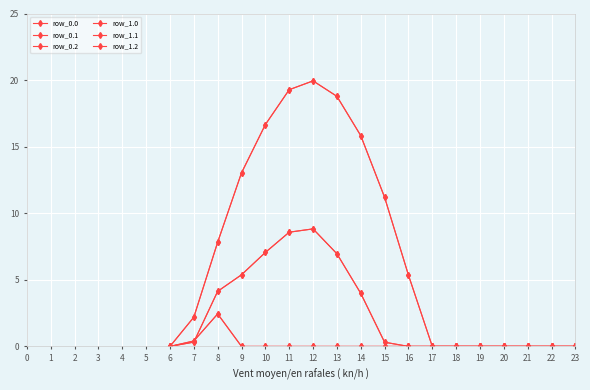

Reading left to right, list all the values displayed in this chart.

row_0.0: 0.0	2.2	7.8	13.0	16.7	19.3	19.9	18.8	15.8	11.2	5.4	0.0	0.0	0.0	0.0	0.0	0.0	0.0
row_0.1: 0.0	0.3	4.1	5.4	7.1	8.6	8.8	7.0	4.0	0.3	0.0	0.0	0.0	0.0	0.0	0.0	0.0	0.0
row_0.2: 0.0	0.4	2.4	0.0	0.0	0.0	0.0	0.0	0.0	0.0	0.0	0.0	0.0	0.0	0.0	0.0	0.0	0.0
row_1.0: 0.0	2.2	7.8	13.0	16.7	19.3	19.9	18.8	15.8	11.2	5.4	0.0	0.0	0.0	0.0	0.0	0.0	0.0
row_1.1: 0.0	0.3	4.1	5.4	7.1	8.6	8.8	7.0	4.0	0.3	0.0	0.0	0.0	0.0	0.0	0.0	0.0	0.0
row_1.2: 0.0	0.4	2.4	0.0	0.0	0.0	0.0	0.0	0.0	0.0	0.0	0.0	0.0	0.0	0.0	0.0	0.0	0.0